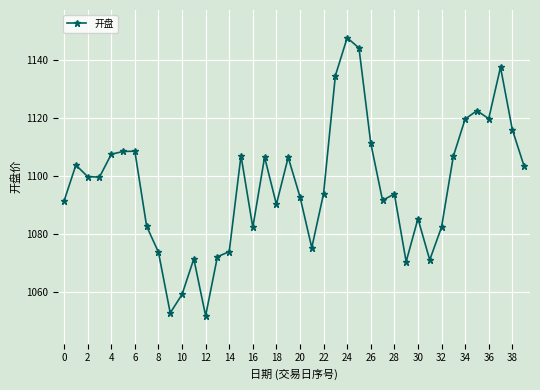

What is the value of the 25th point from the left?

1147.5